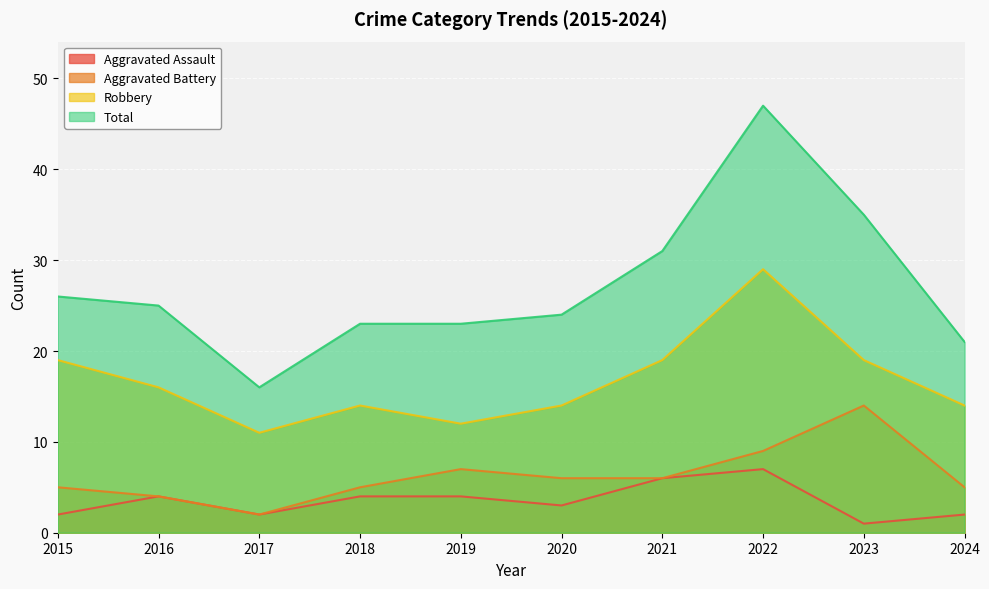

What is the difference between the second highest and second lowest values in the Total series?

14